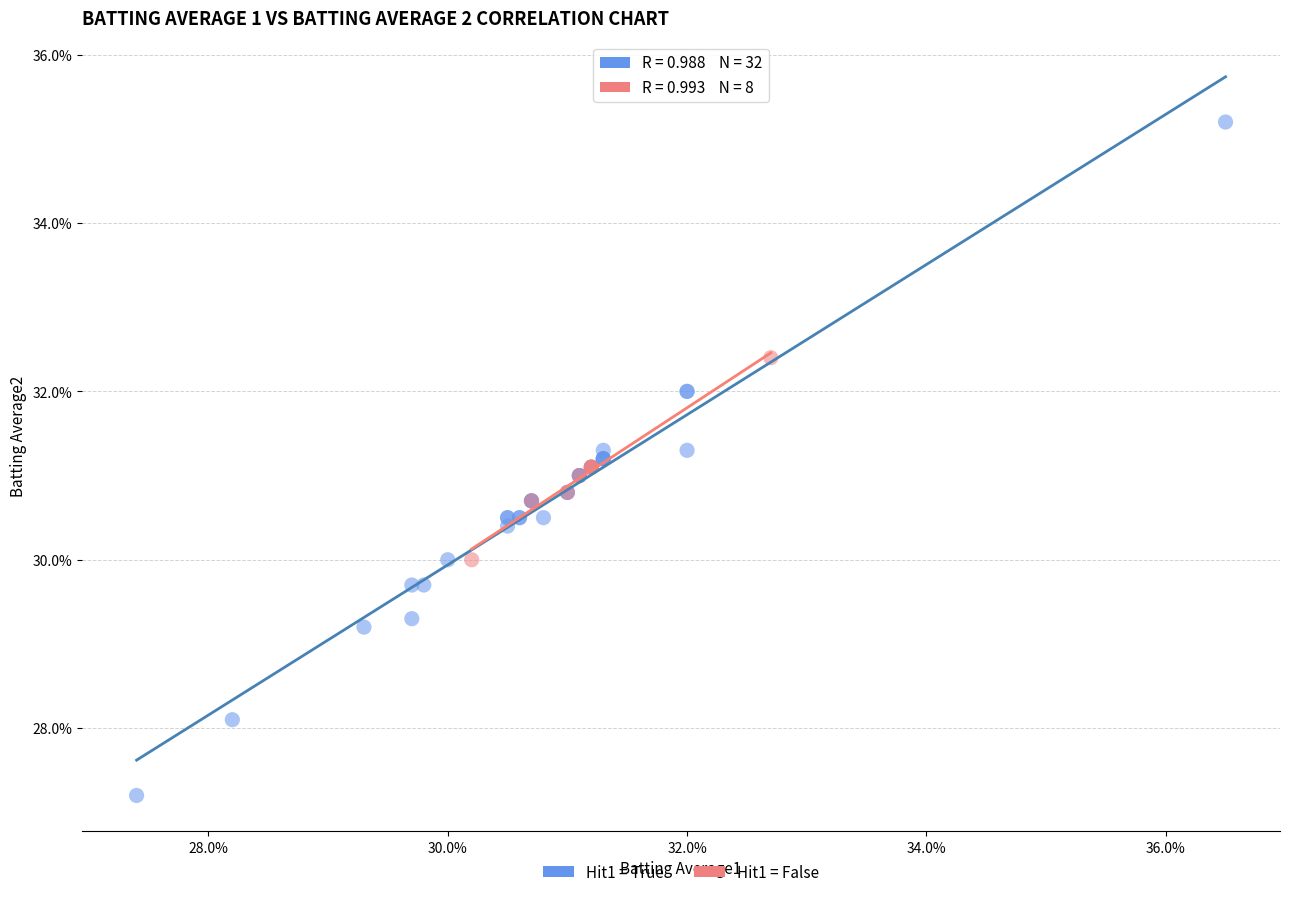

What are all the series names shown in the legend?

Hit1 = True, Hit1 = False